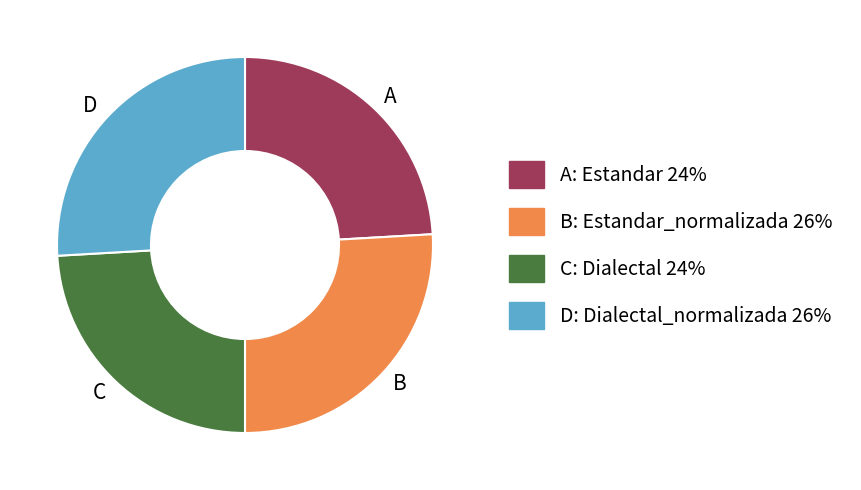

Count the number of slices in the pie.

4